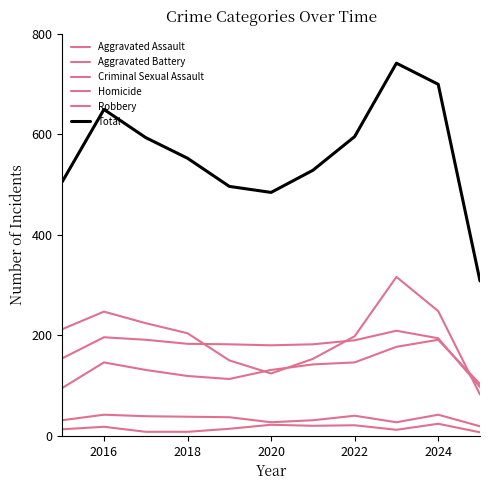

How many lines are shown in the chart?

6